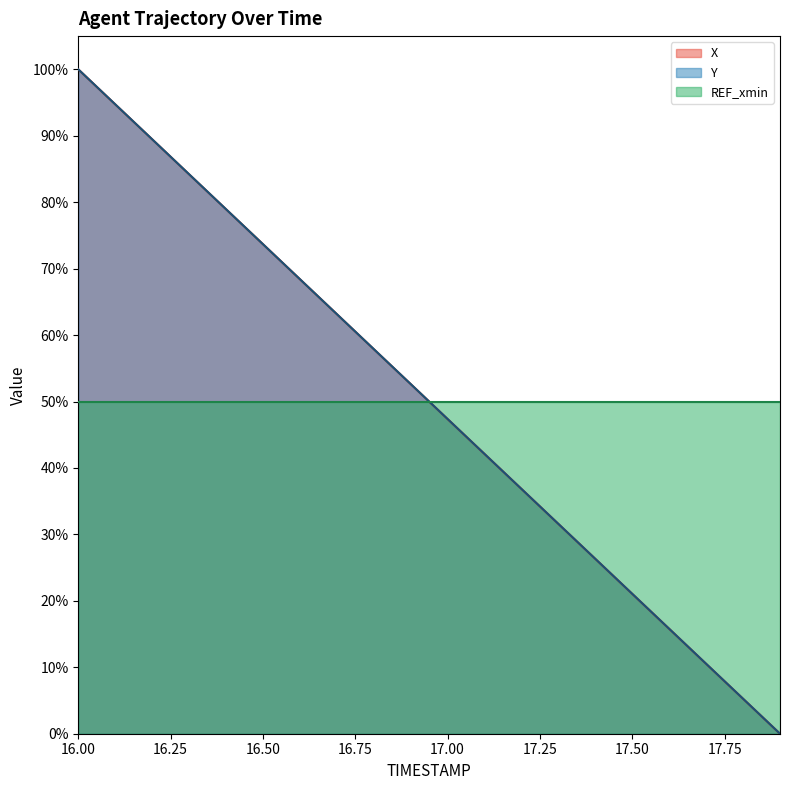

What is the label of the 11th point from the right?

16.9